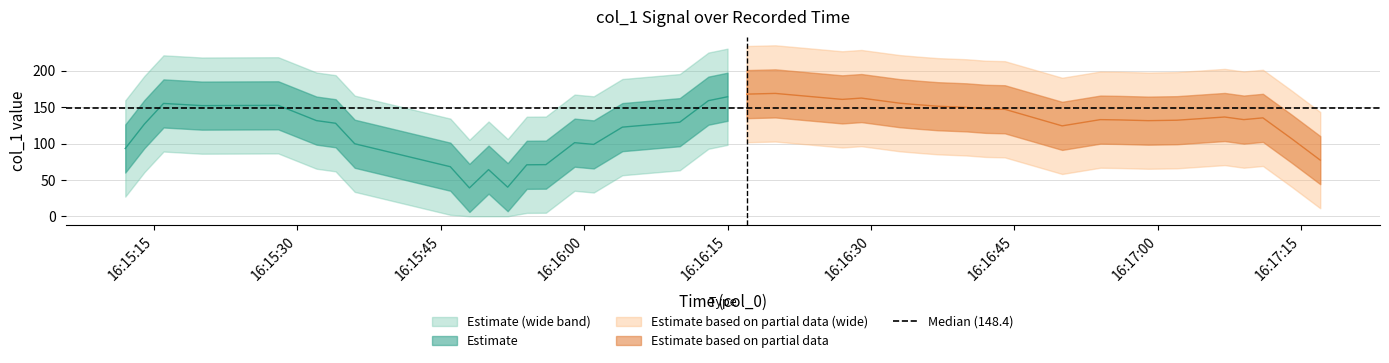

The chart shows a value of 147.9 at 26. True or false?

True